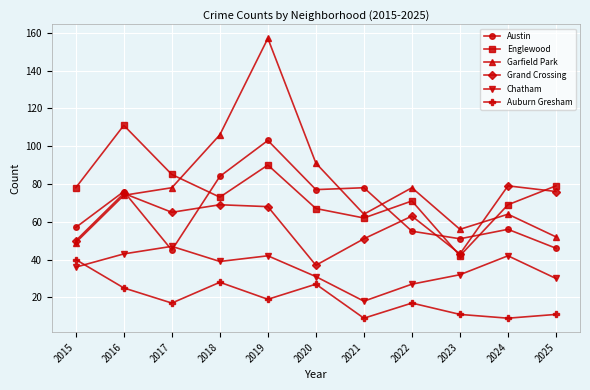

Which series has the largest total across all categories?

Garfield Park